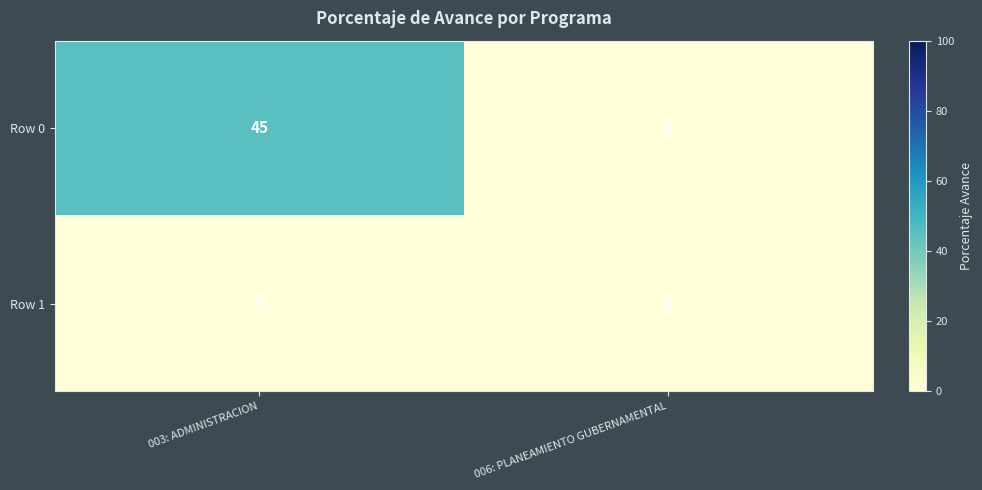

How many data points does each series have?

2